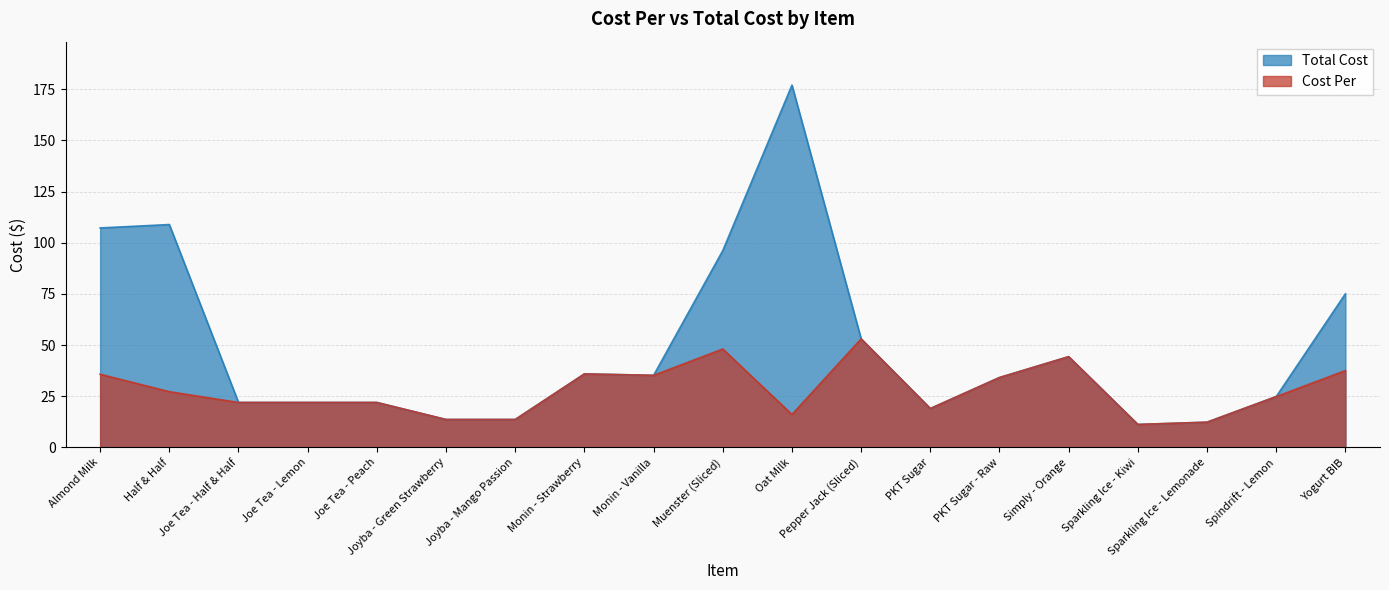

Between Joyba - Mango Passion and PKT Sugar, which series saw the biggest shift?

Cost Per